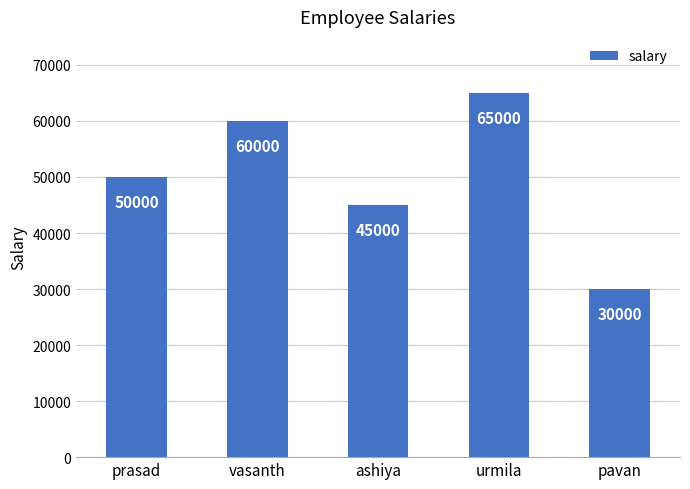

Count the number of data series in this chart.

1